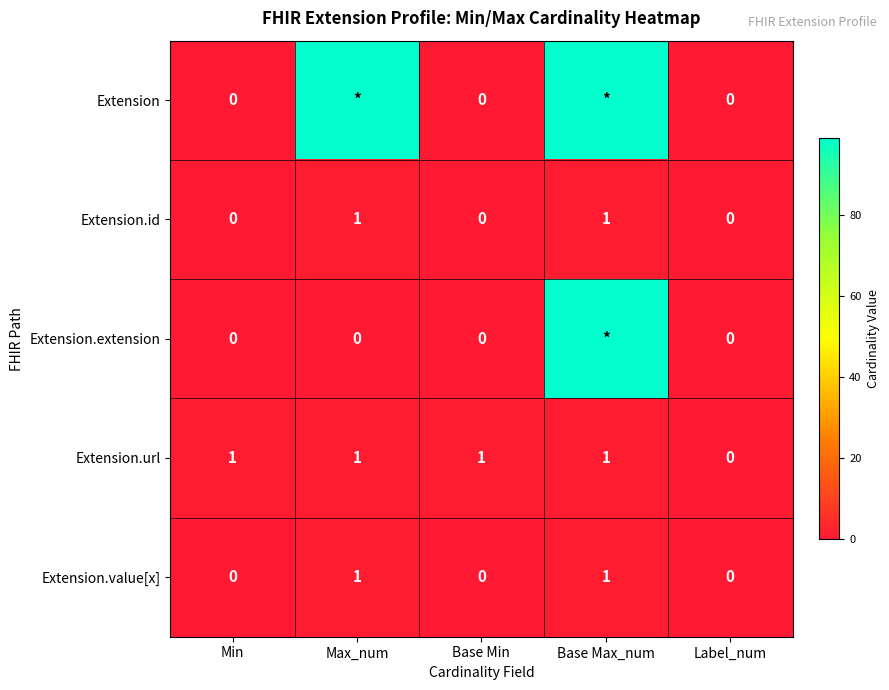

What is the sum of all Extension.url values?

4